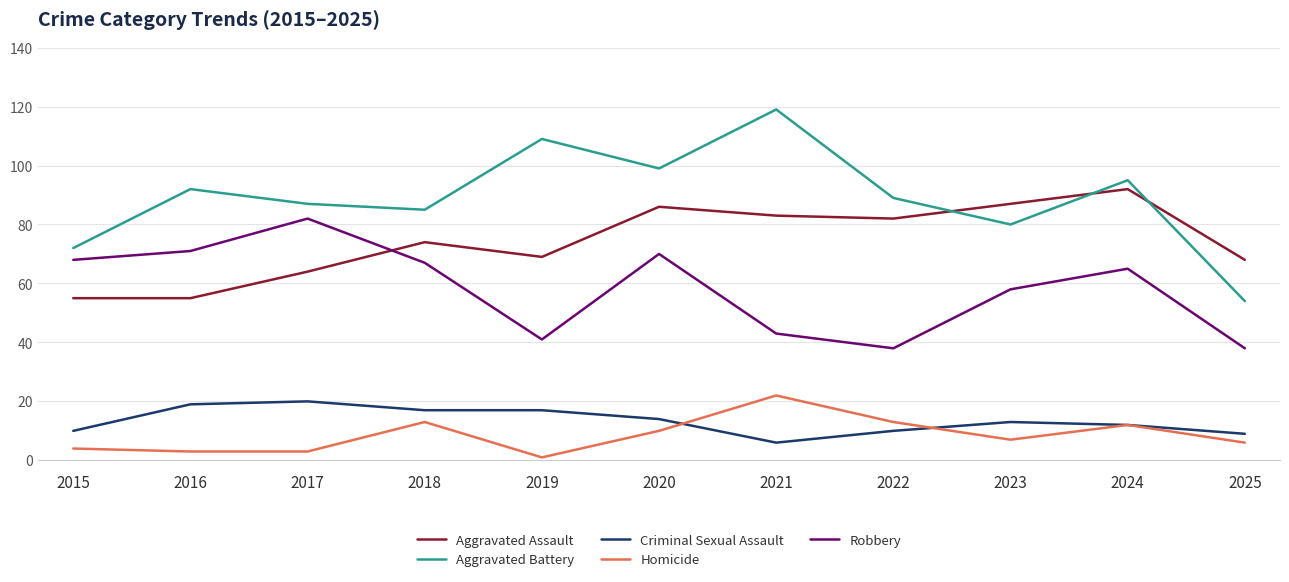

Is the value of Homicide at 2023 greater than the value of Criminal Sexual Assault at 2022?

No